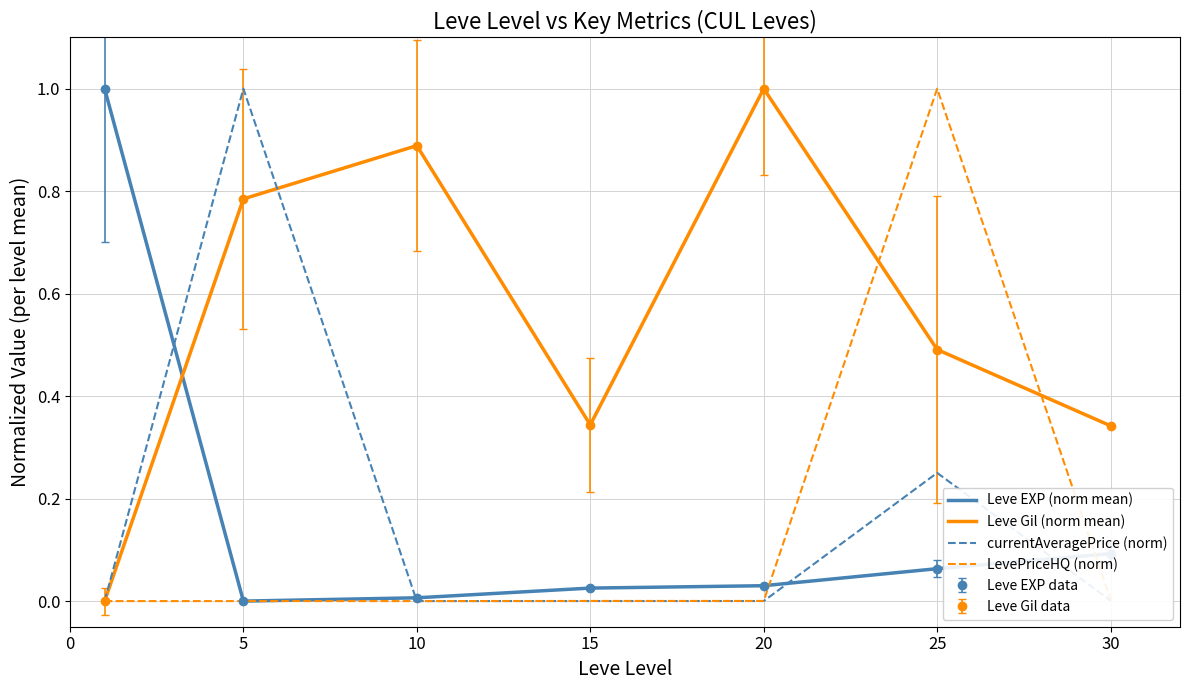

Reading right to left, list all the values displayed in this chart.

Leve EXP (norm mean): 0.1	0.1	0.0	0.0	0.0	0.0	1.0
Leve Gil (norm mean): 0.3	0.5	1.0	0.3	0.9	0.8	0.0
currentAveragePrice (norm): 0.0	0.3	0.0	0.0	0.0	1.0	0.0
LevePriceHQ (norm): 0.0	1.0	0.0	0.0	0.0	0.0	0.0